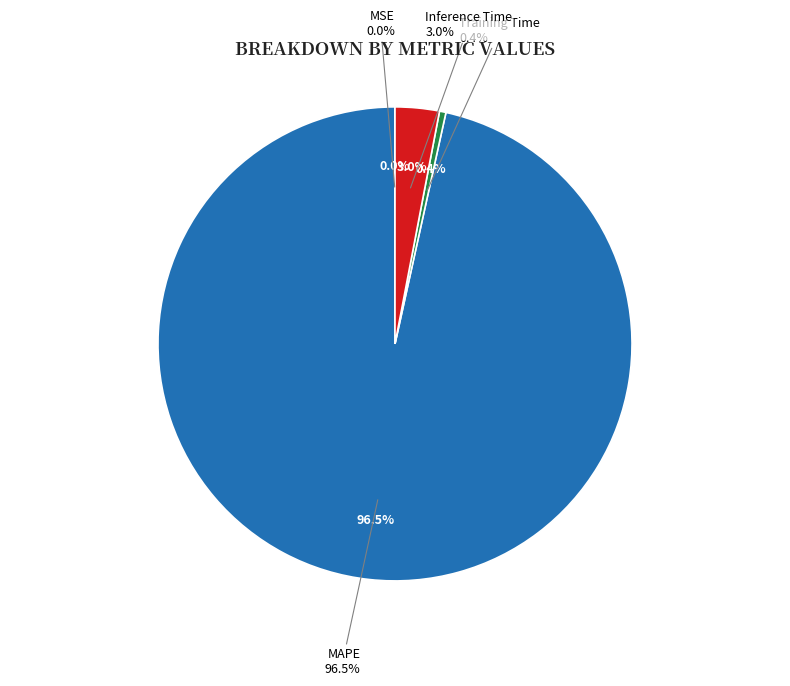

Is the sum of Inference Time and MSE greater than half?

No